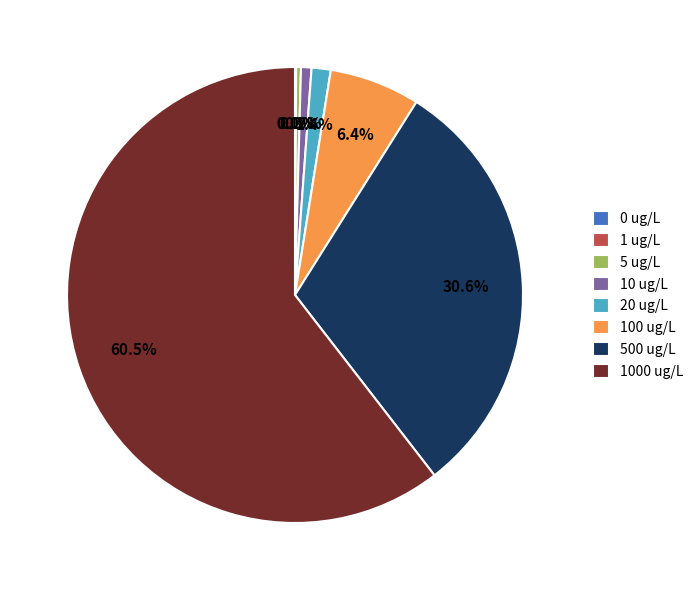

To the nearest percent, what is the average slice percentage?

12%